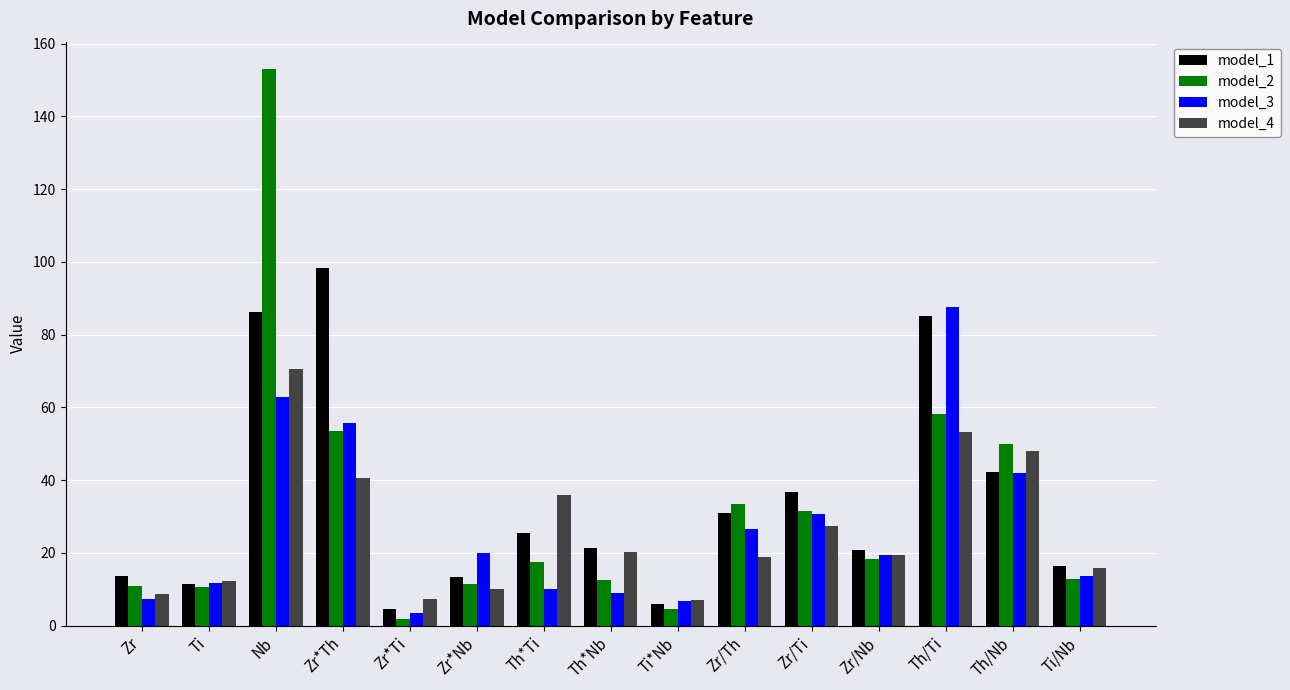

Which series has the largest range (max minus min)?

model_2